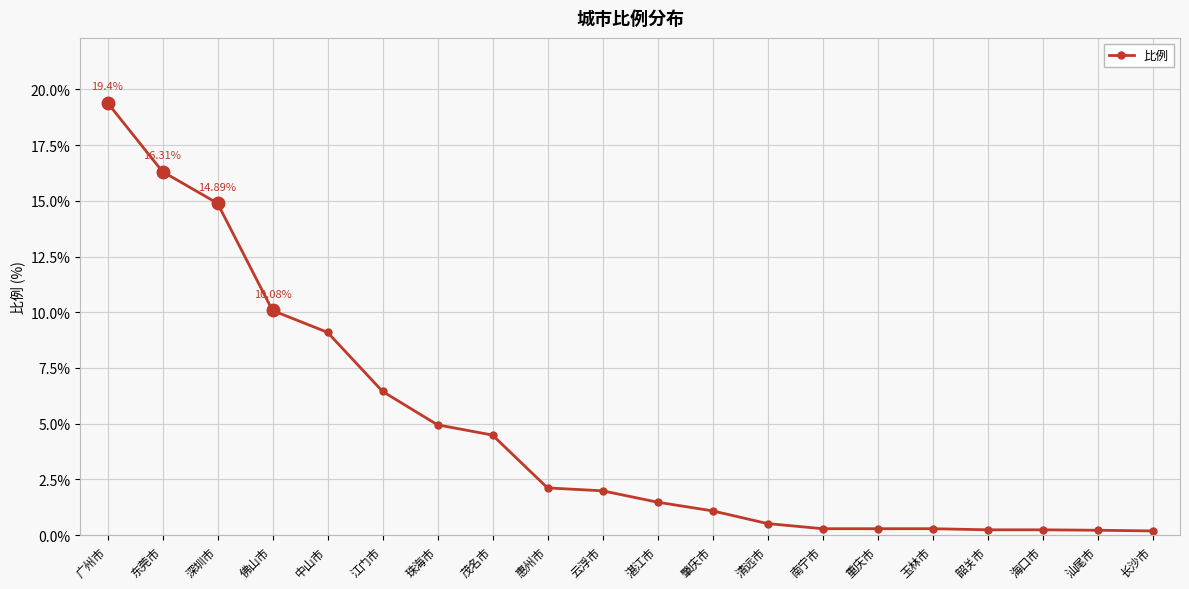

What is the label of the 18th point from the right?

深圳市